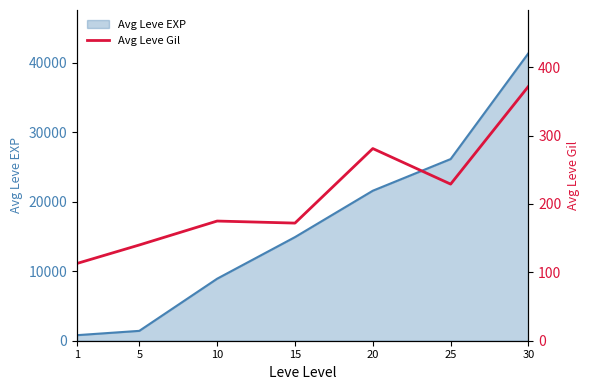

Which label corresponds to the largest value in the chart?

30